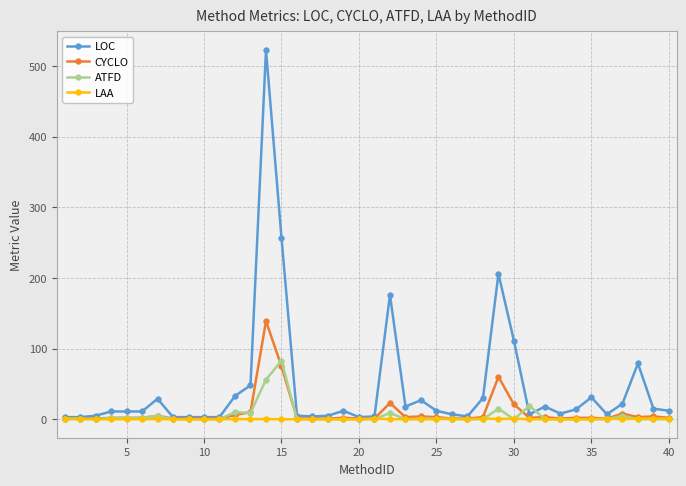

True or false: ATFD has more than 1 points higher than both neighbors.

True